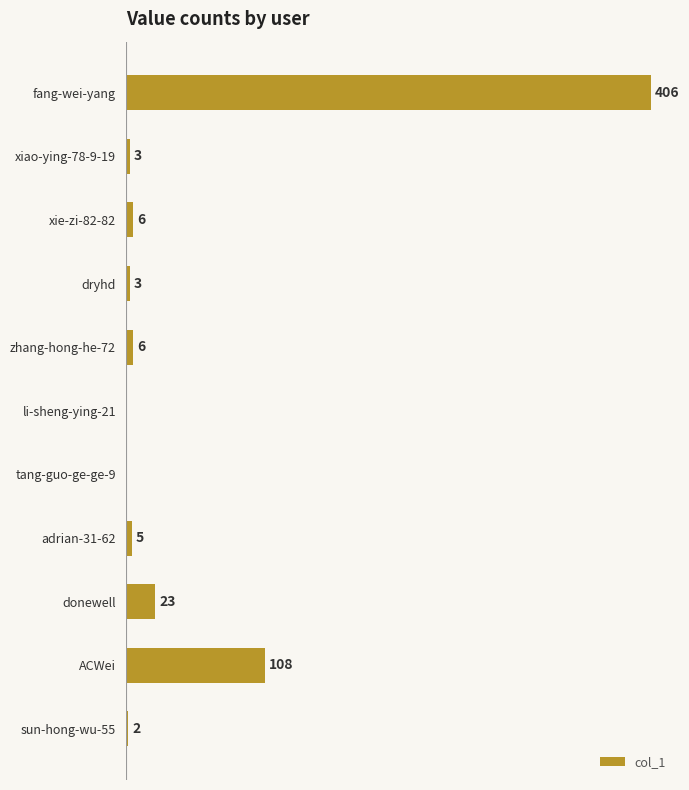

Which has a higher value, dryhd or fang-wei-yang?

fang-wei-yang